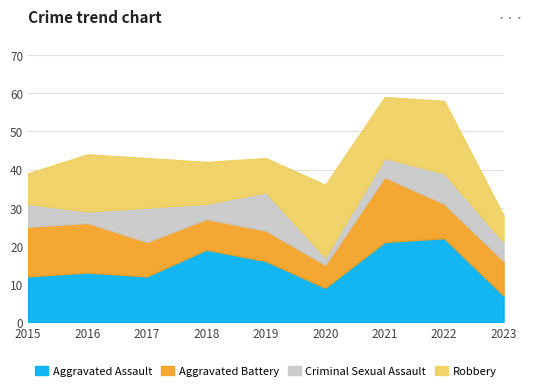

Rank the series by their average value, from lowest to highest.

Criminal Sexual Assault, Aggravated Battery, Robbery, Aggravated Assault